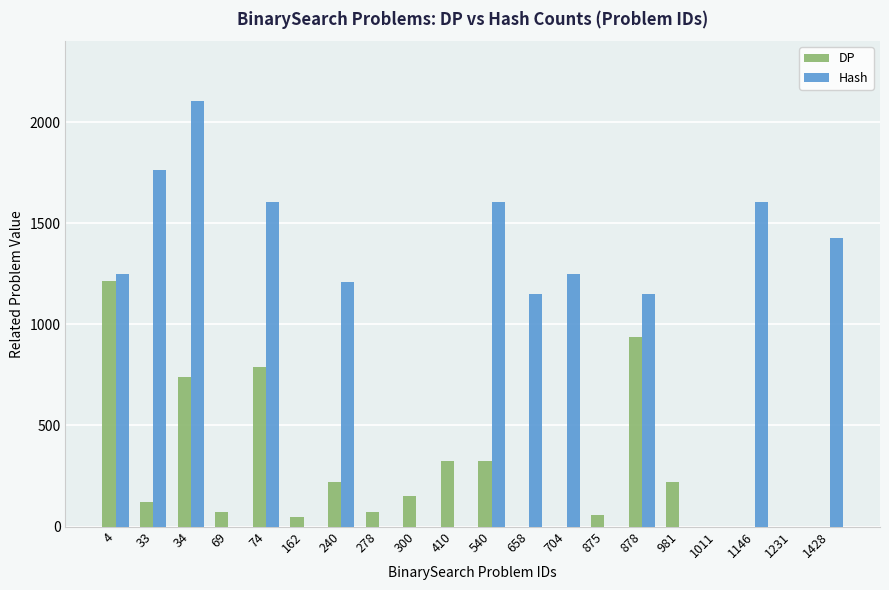

Are the bars grouped side by side (vs. stacked)?

Yes